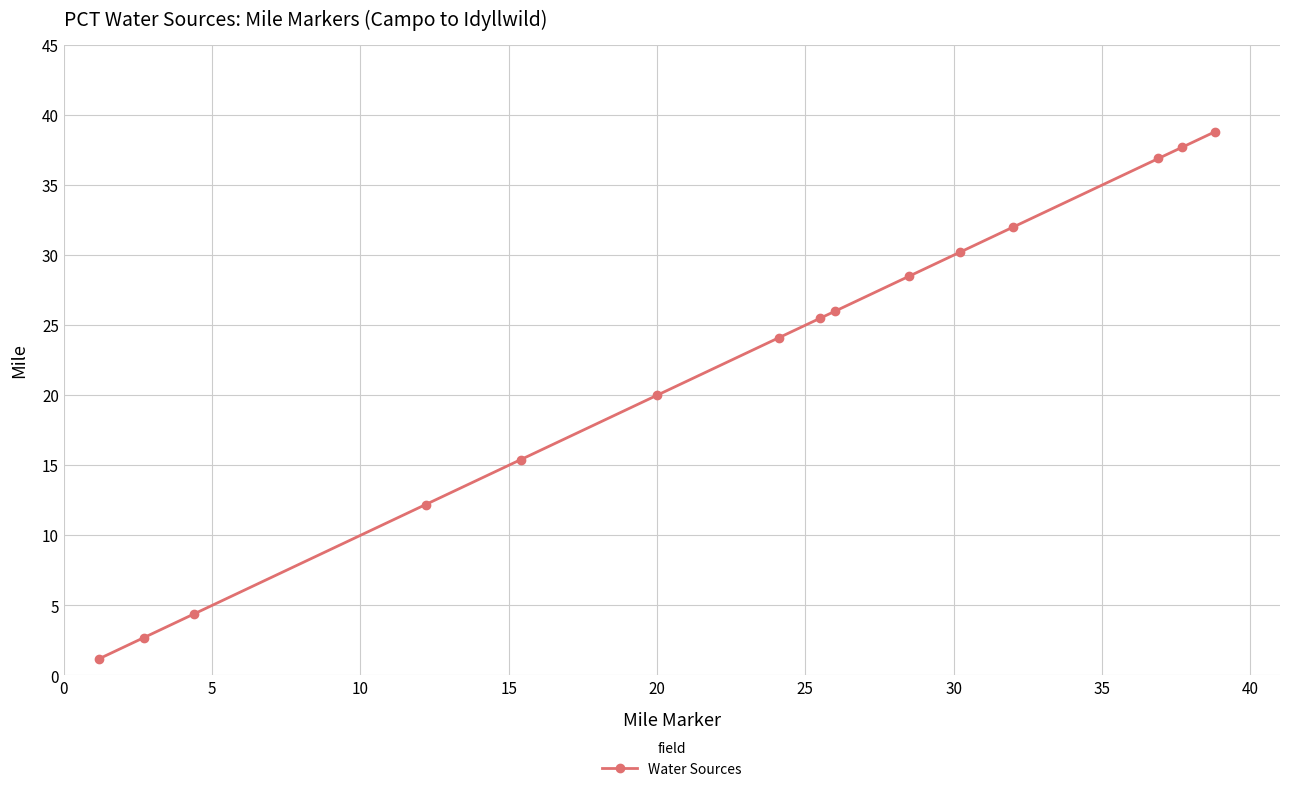

Does the chart have visible grid lines?

Yes